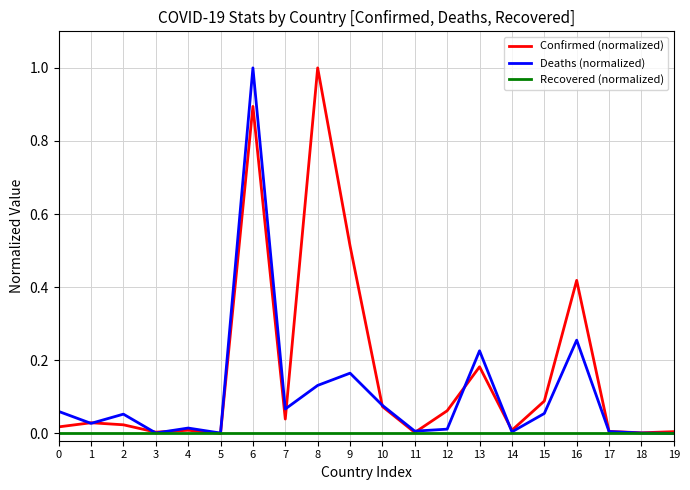

Rank the series by their average value, from highest to lowest.

Confirmed (normalized), Deaths (normalized), Recovered (normalized)